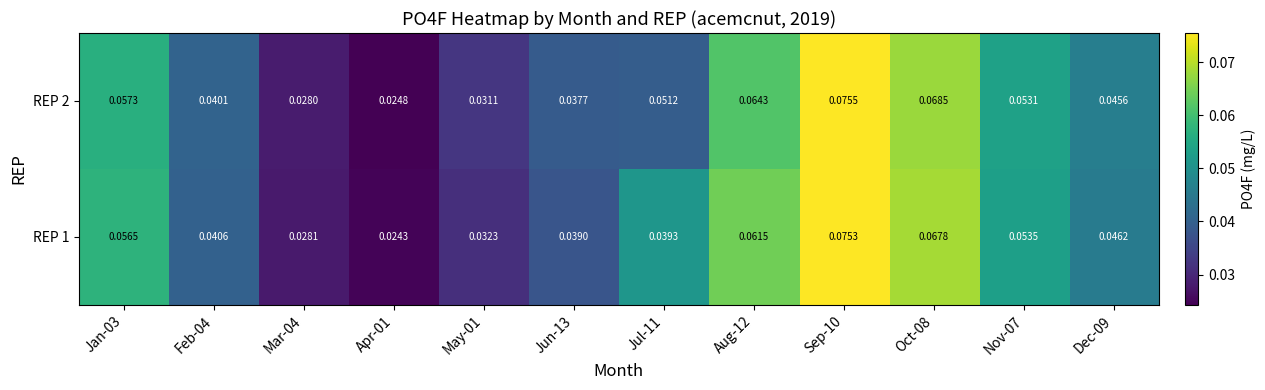

Is the value of REP 2 at Apr-01 greater than the value of REP 1 at Dec-09?

No